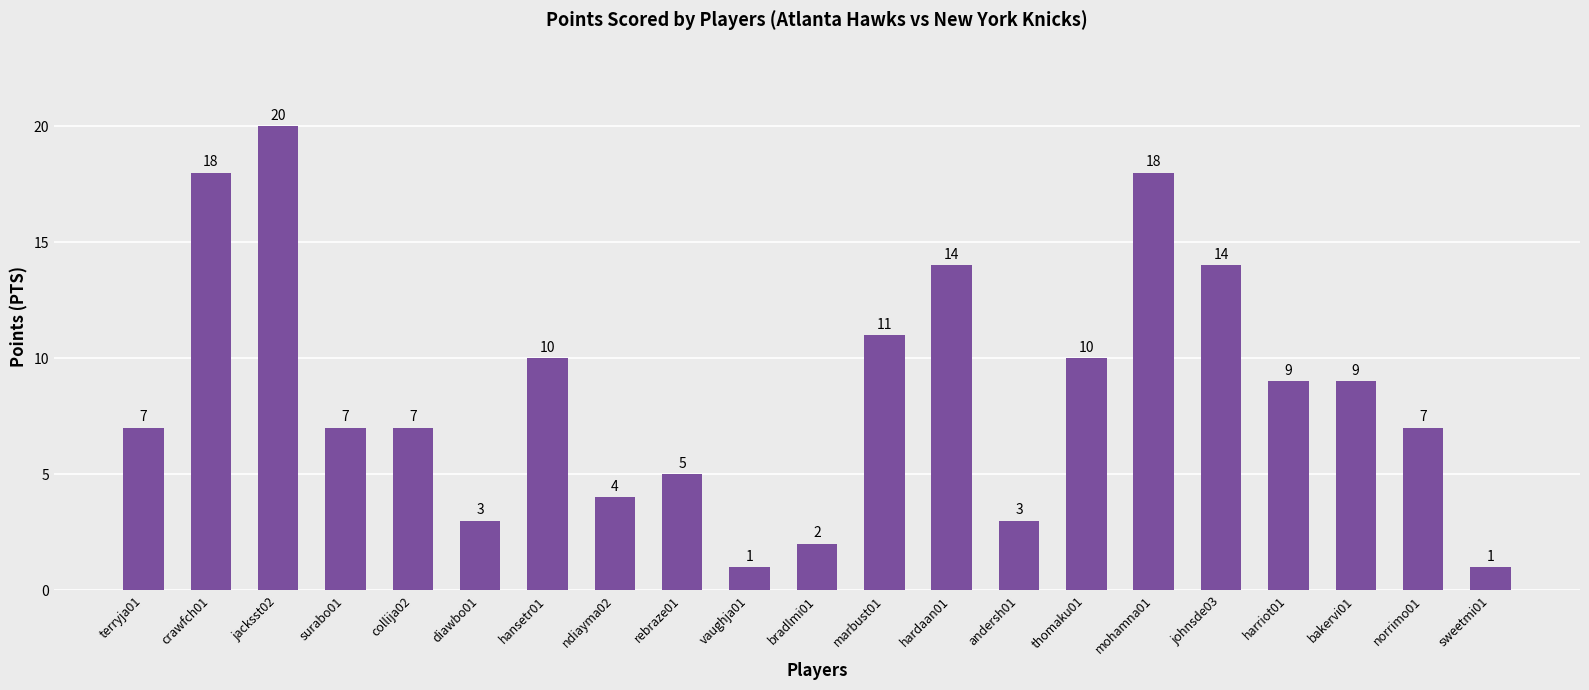

Reading left to right, transcribe all the data shown in this chart.

terryja01=7	crawfch01=18	jacksst02=20	surabo01=7	collija02=7	diawbo01=3	hansetr01=10	ndiayma02=4	rebraze01=5	vaughja01=1	bradlmi01=2	marbust01=11	hardaan01=14	andersh01=3	thomaku01=10	mohamna01=18	johnsde03=14	harriot01=9	bakervi01=9	norrimo01=7	sweetmi01=1